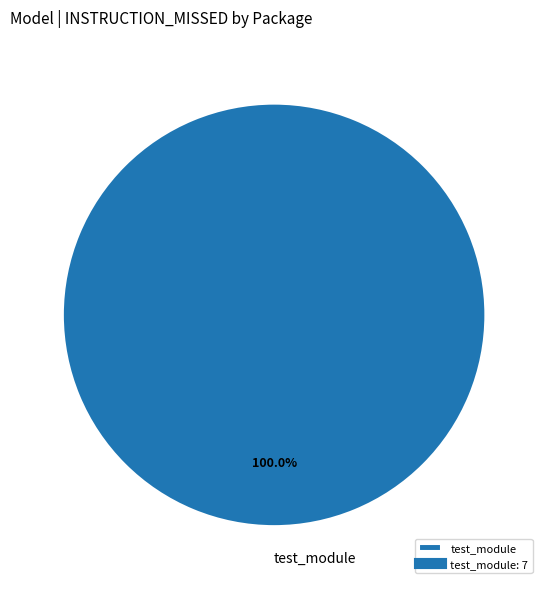

Which category accounts for the majority?

test_module